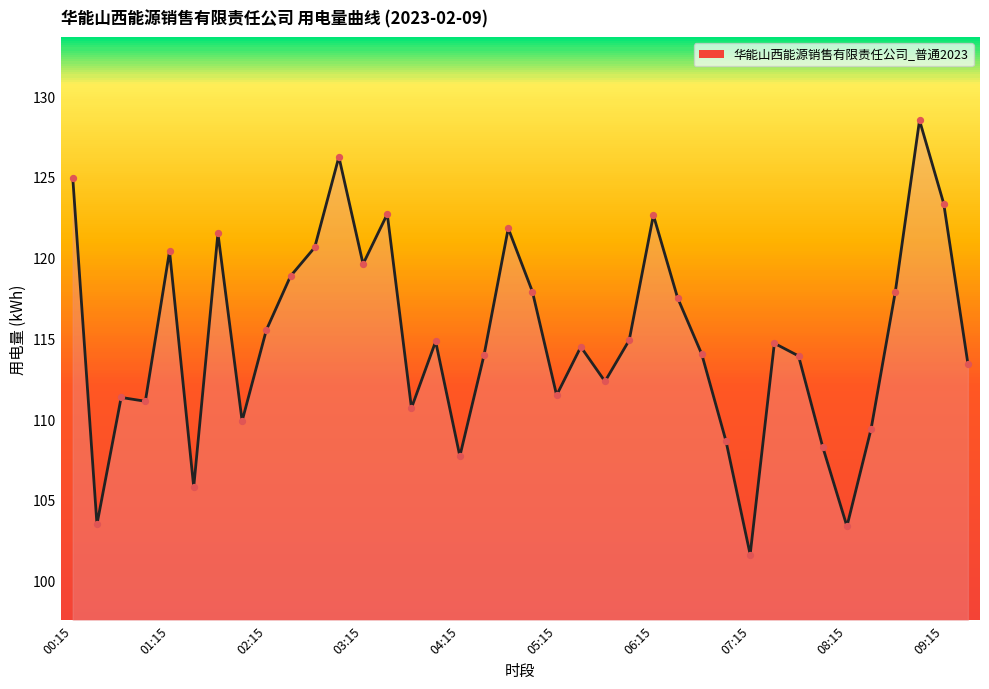

What is the lowest value of the 华能山西能源销售有限责任公司_普通2023 series?

101.6